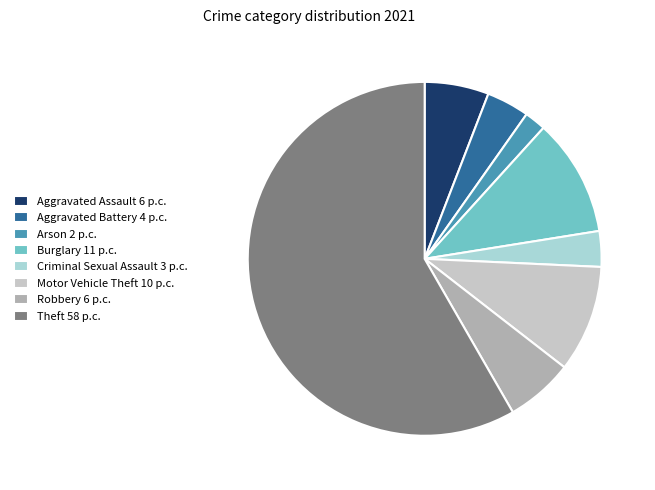

Which slice is the largest?

Theft